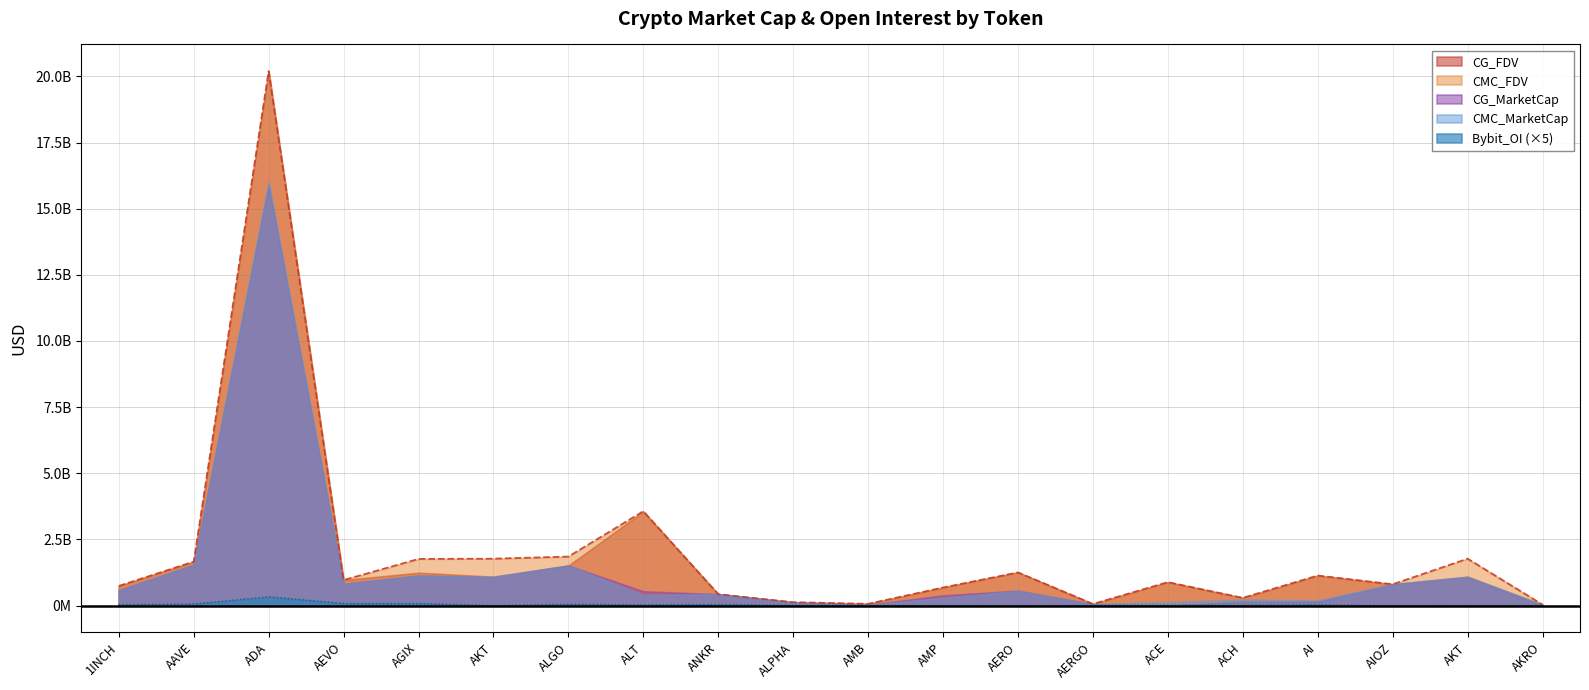

What is the label of the 11th point from the left?

AMB